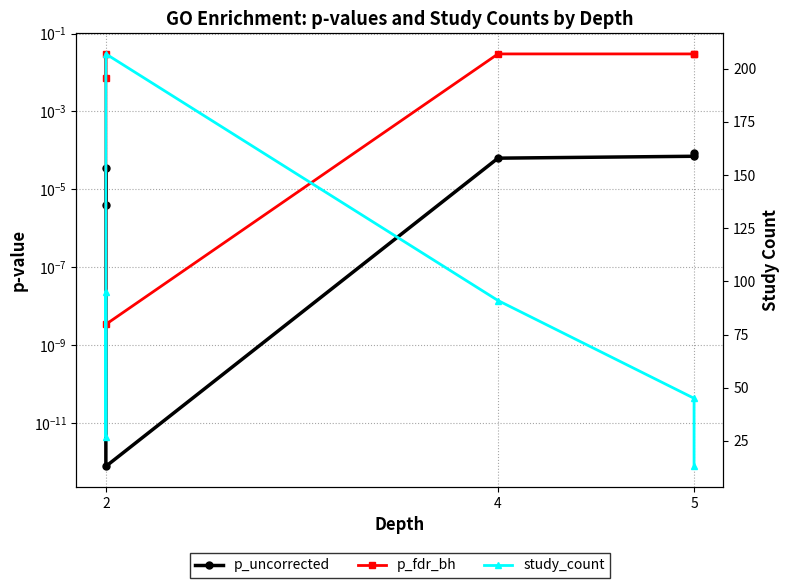

What are all the series names shown in the legend?

p_uncorrected, p_fdr_bh, study_count